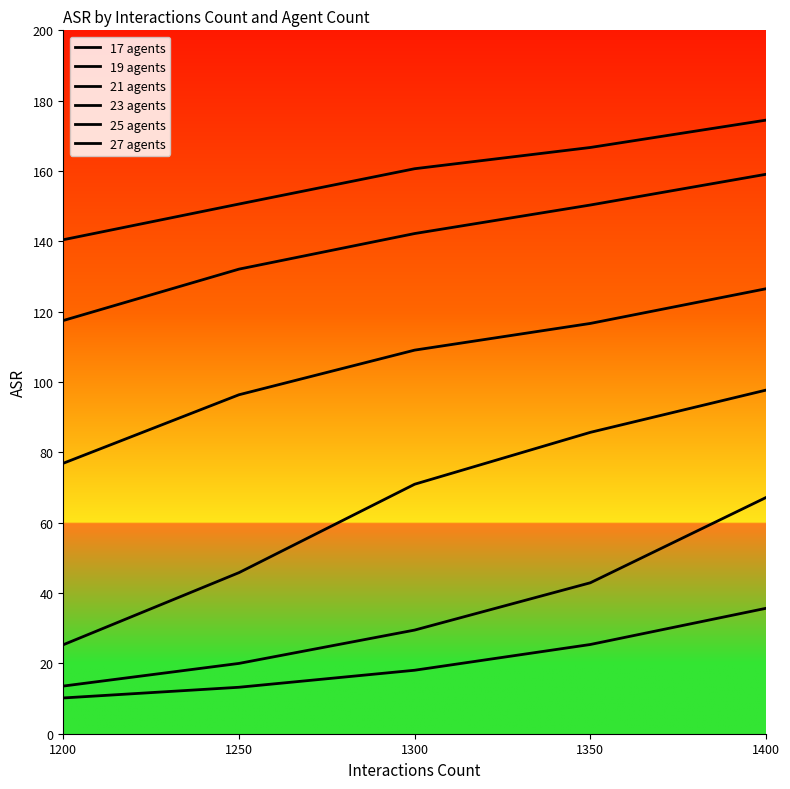

What is the difference between the 21 agents values at 1350 and 1400?

9.9